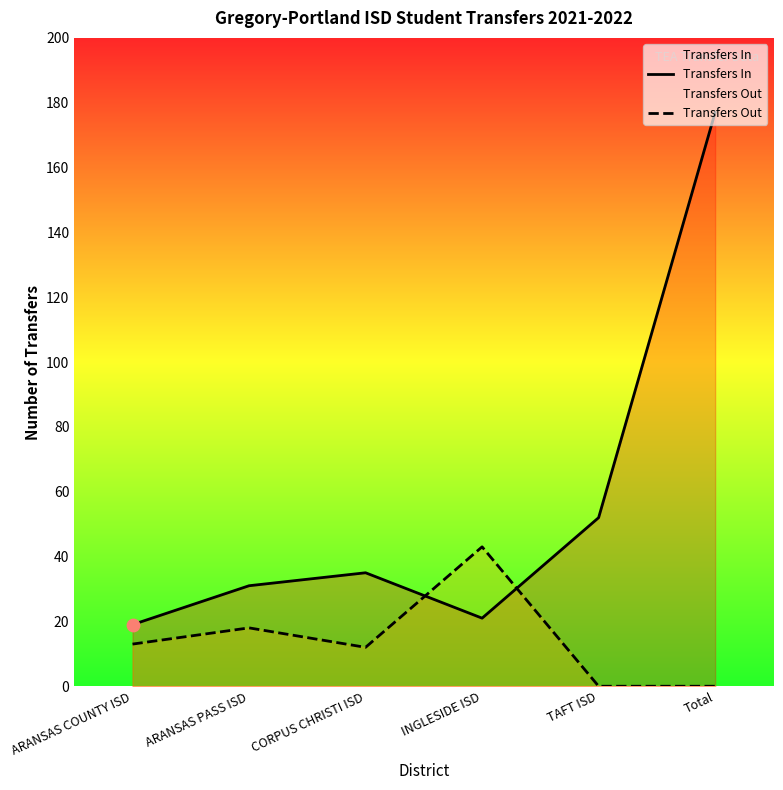

What are all the series names shown in the legend?

Transfers In, Transfers Out